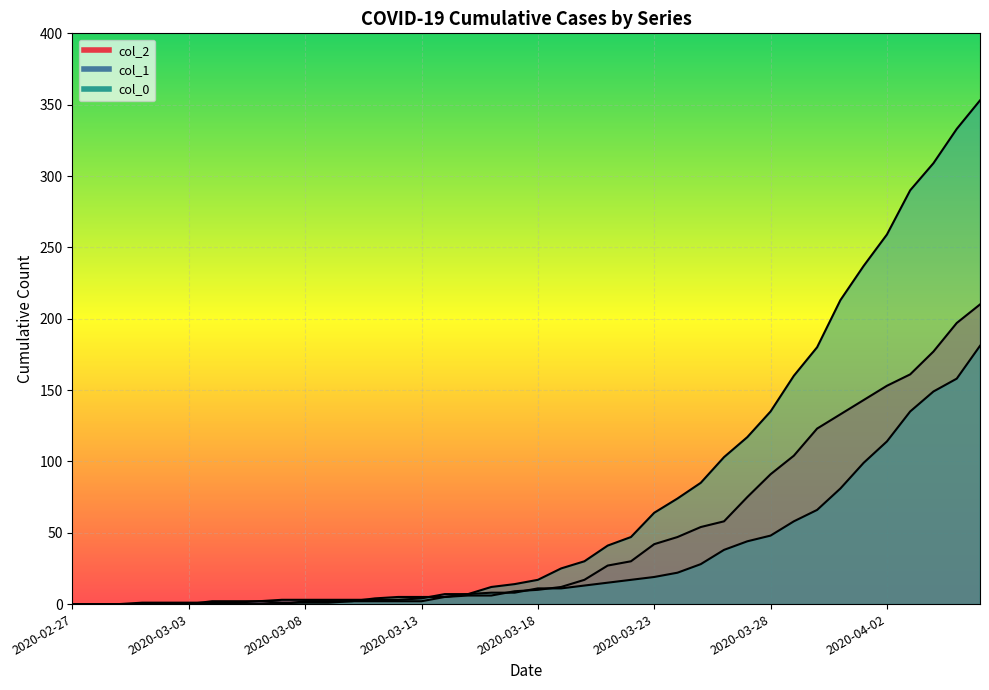

How many series are shown in this chart?

3